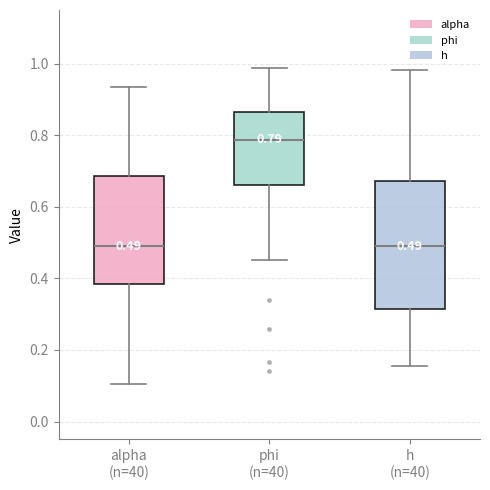

Comparing the boxes themselves (not the whiskers), which one is the tallest?

h (n=40)